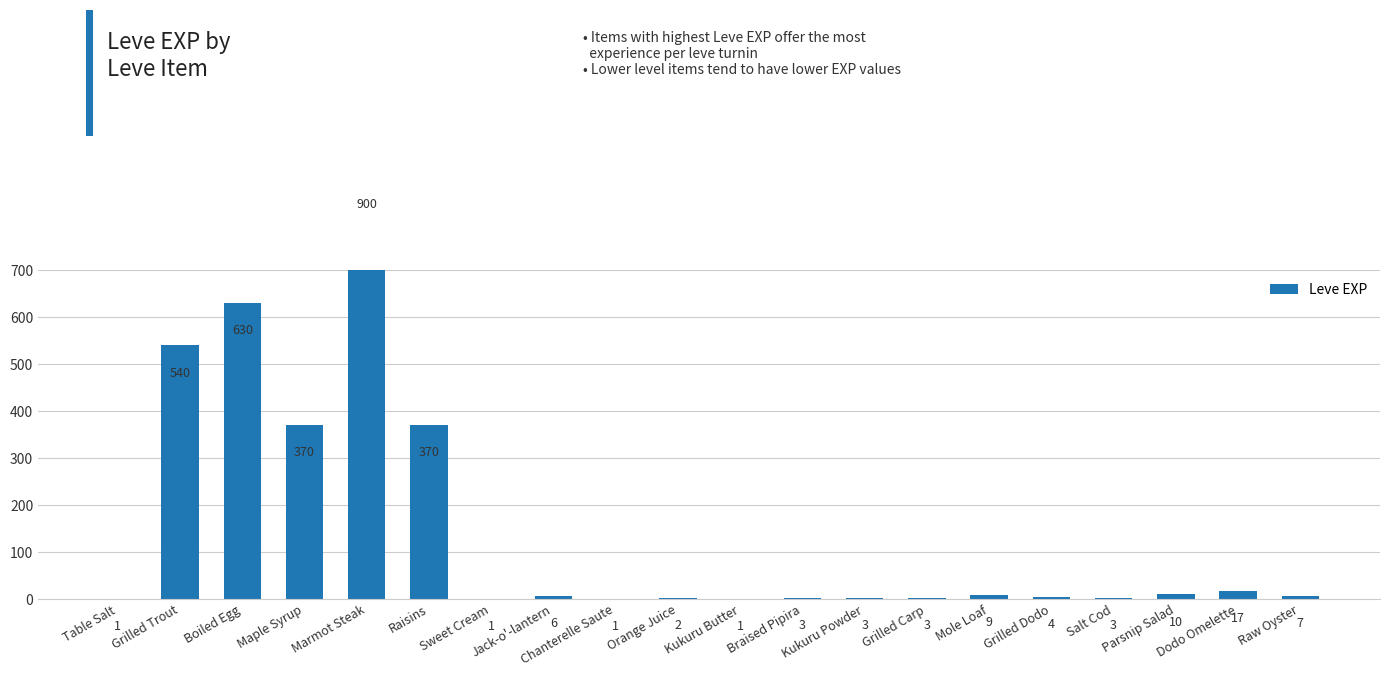

What position from the left is Raisins?

6